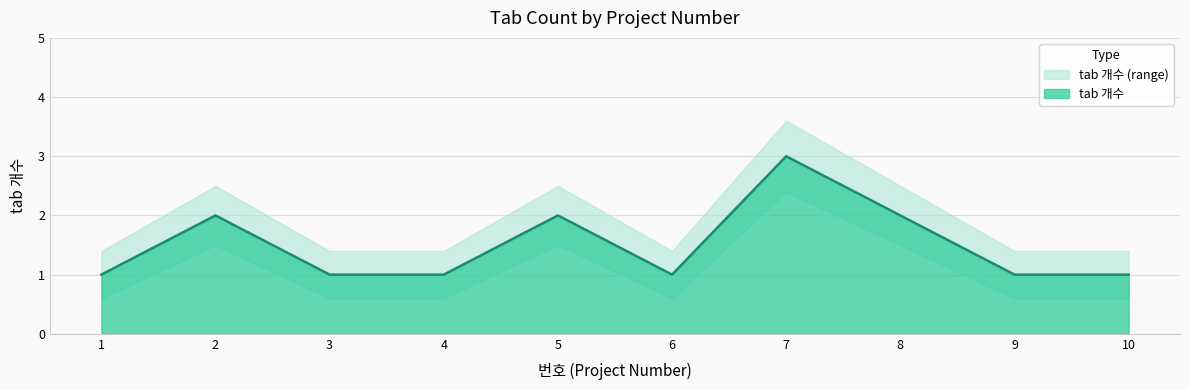

List the labels in order of tab 개수 value, smallest first.

1, 3, 4, 6, 9, 10, 2, 5, 8, 7